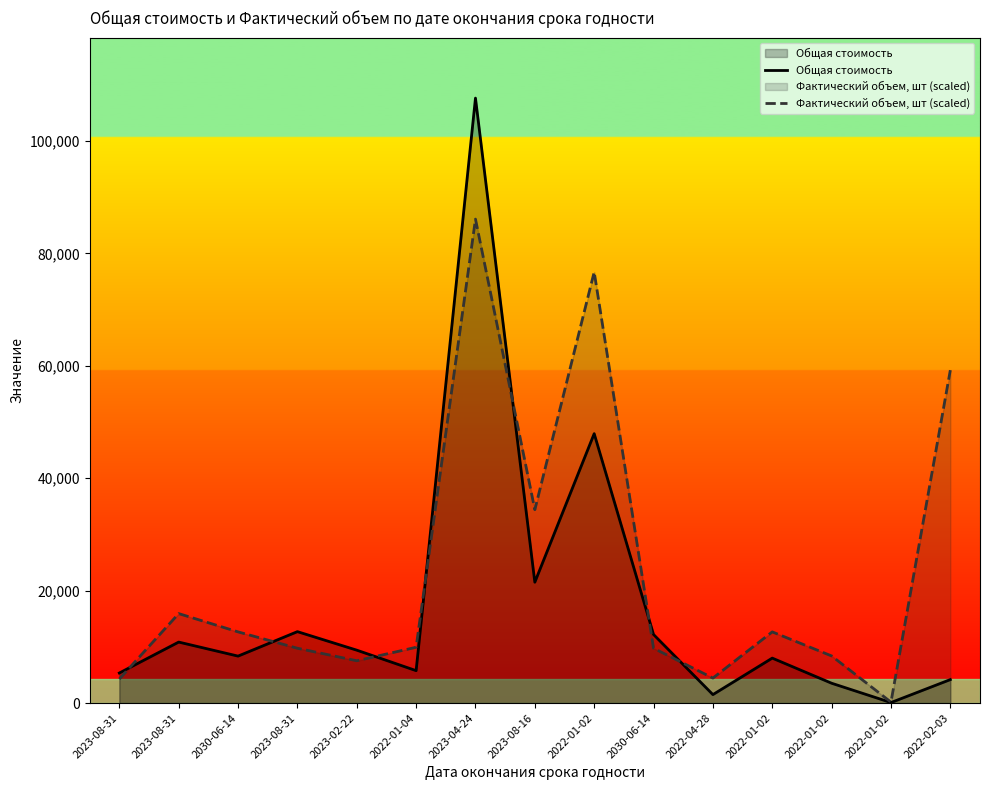

List the series in order of their peak value, lowest first.

Фактический объем, шт (scaled), Общая стоимость